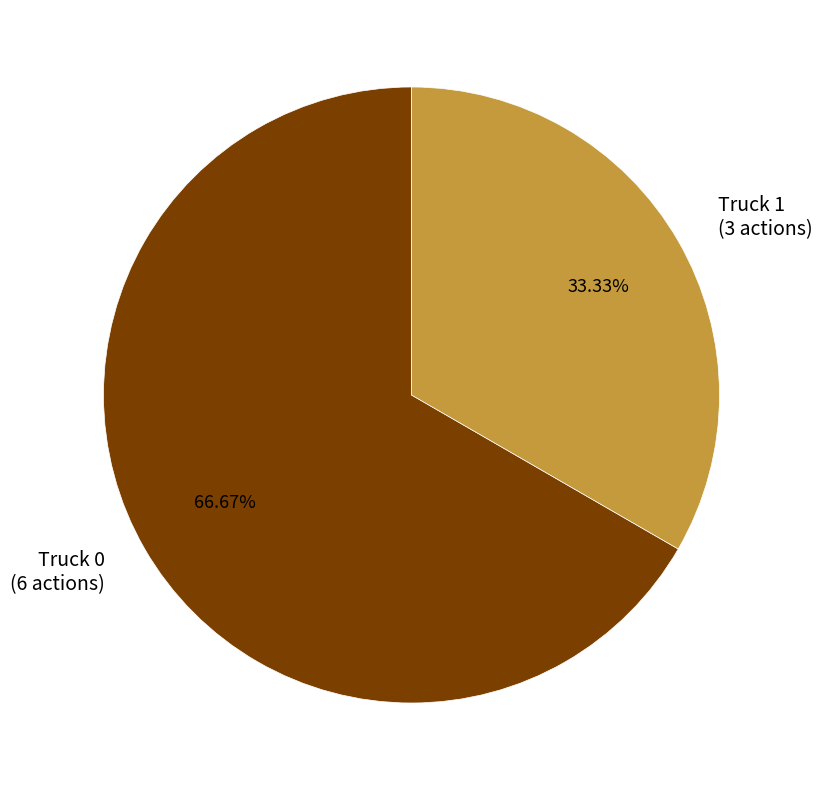

To the nearest percent, what is the difference between the Truck 1 and Truck 0 slice percentages?

33%